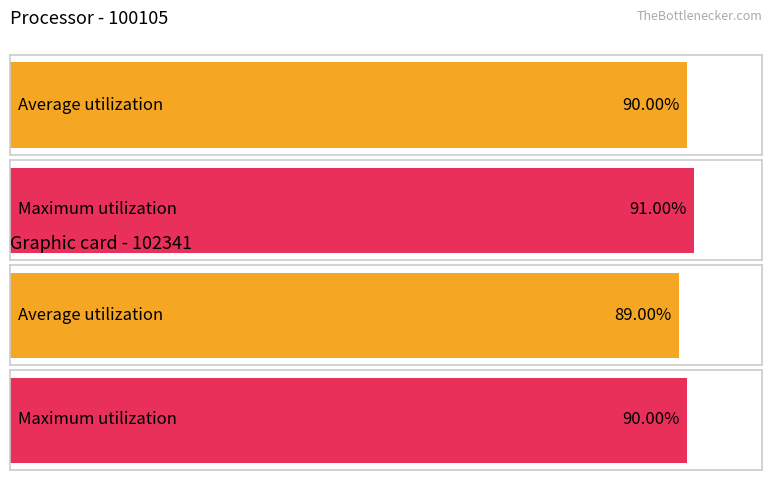

What are all the series names shown in the legend?

Average utilization, Maximum utilization